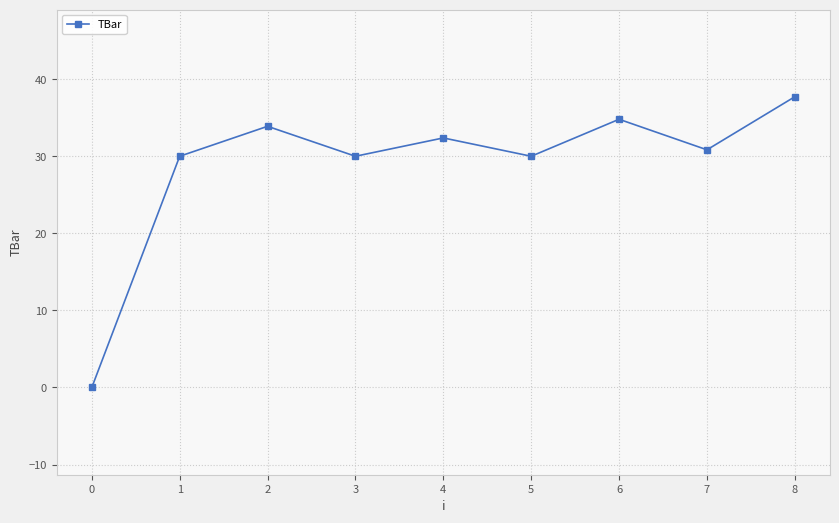

How many positive values are there?

8